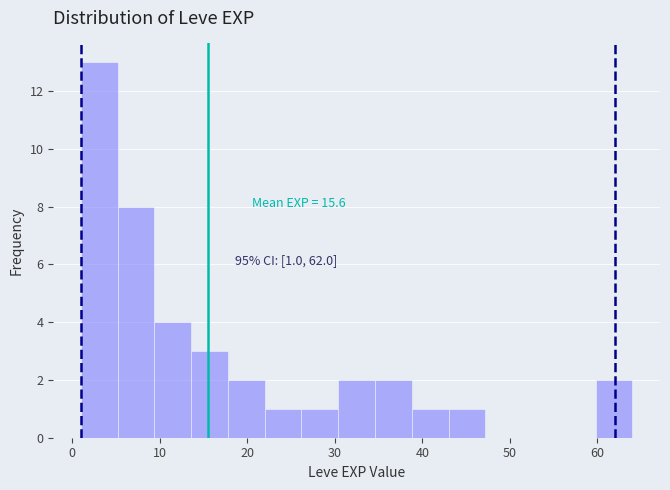

Which range on the x-axis has the tallest bar?

1.0 to 5.2